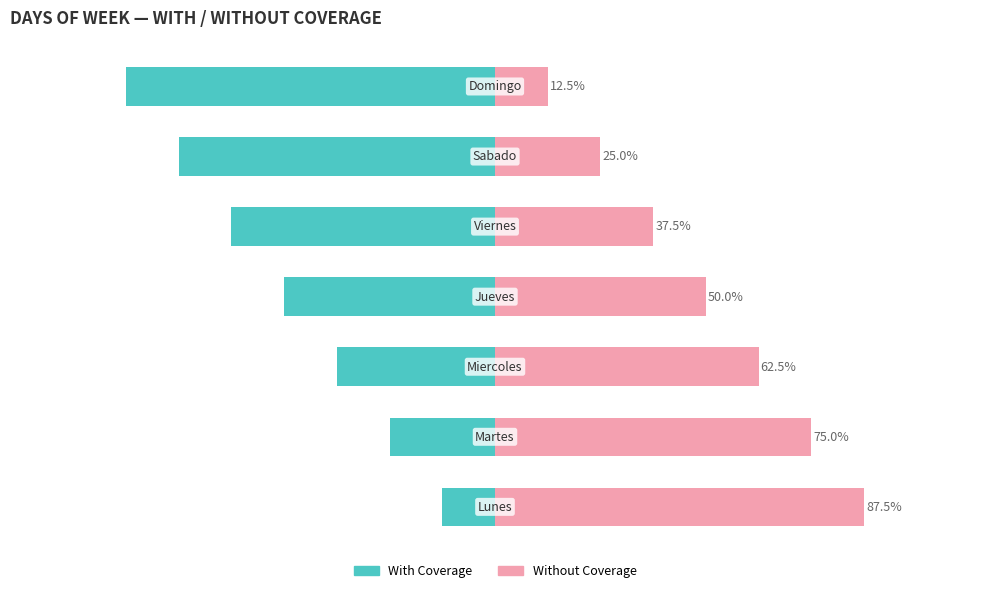

What is the lowest value of the Without Coverage series?

12.5